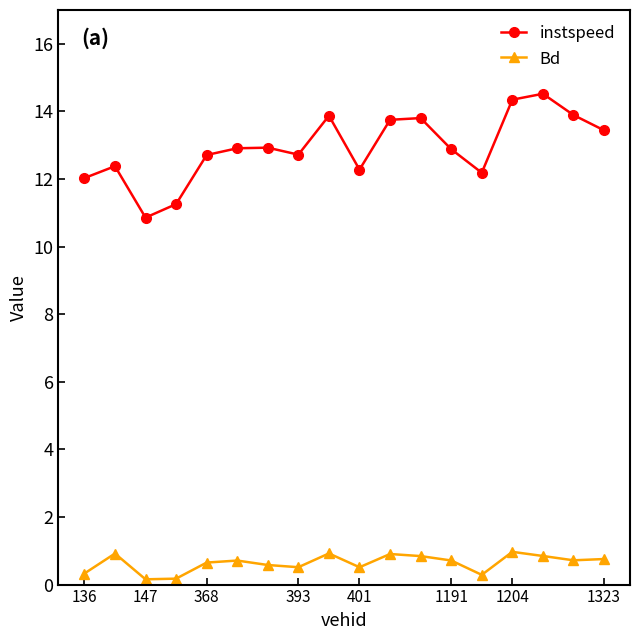

True or false: Bd and instspeed cross at least once.

False